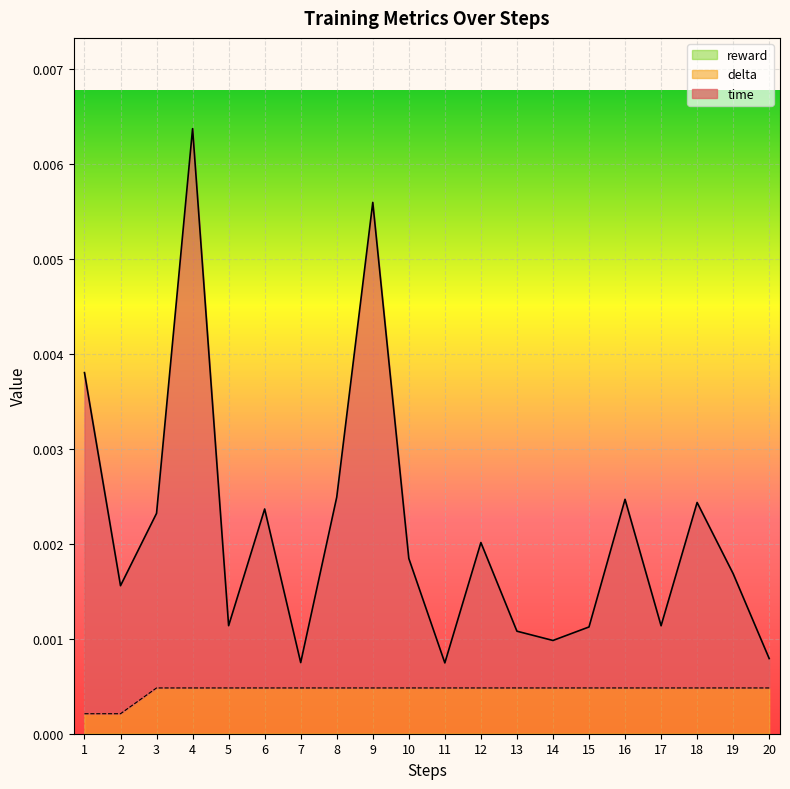

List the series in order of their peak value, highest first.

time, delta